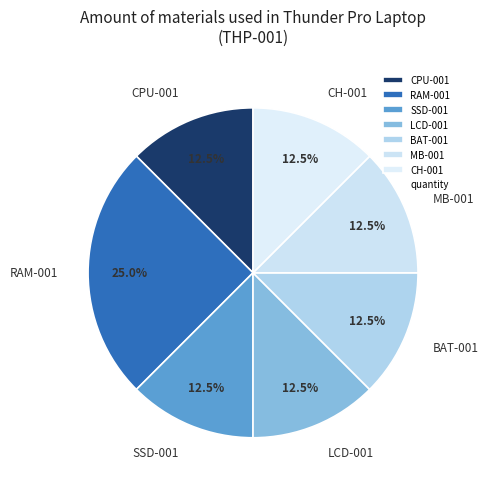

What is the largest slice in the pie chart?

RAM-001